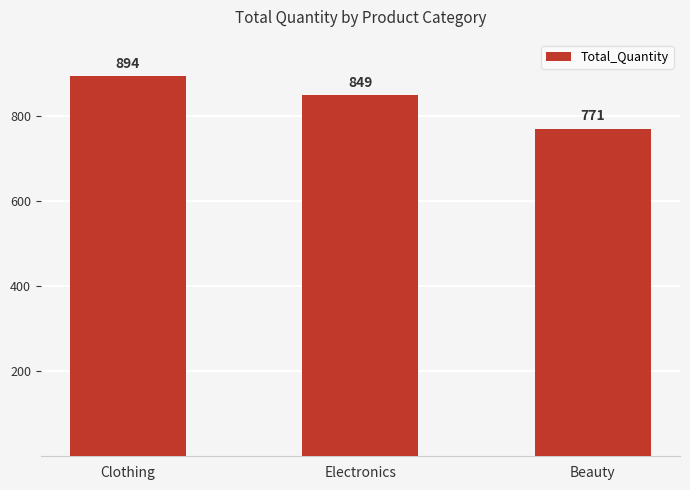

Rank the categories by value from lowest to highest.

Beauty, Electronics, Clothing